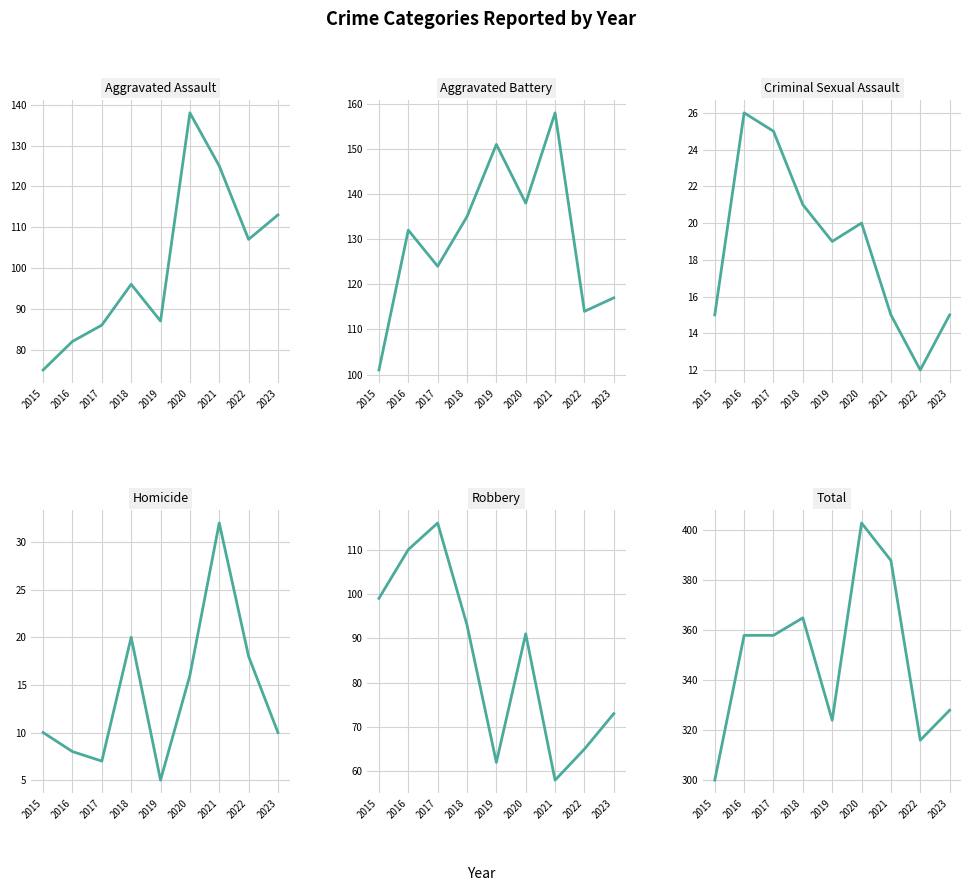

How many lines are shown in the chart?

6